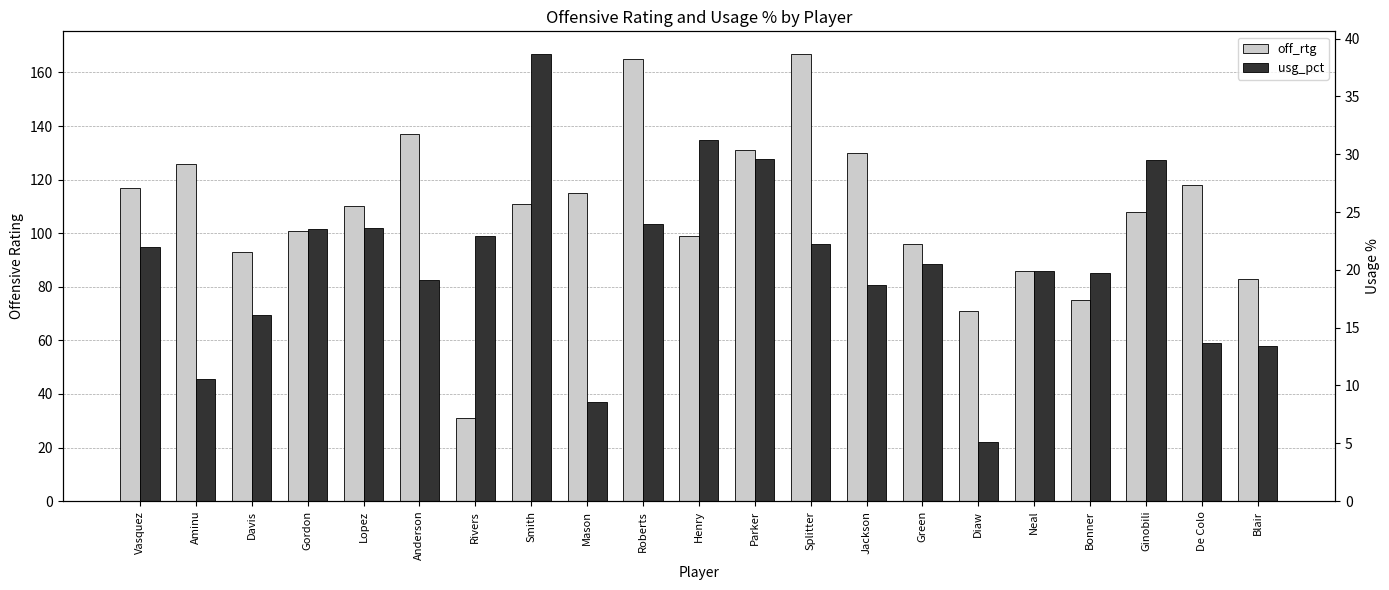

The usg_pct series shows 13.7 at De Colo. True or false?

True